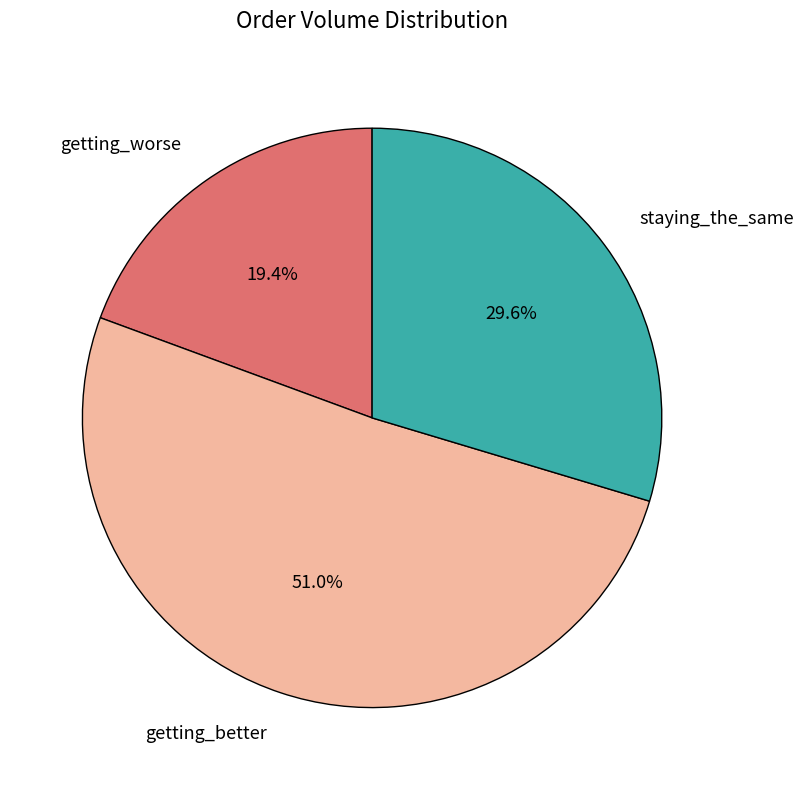

Is there any slice that represents more than half of the pie?

Yes